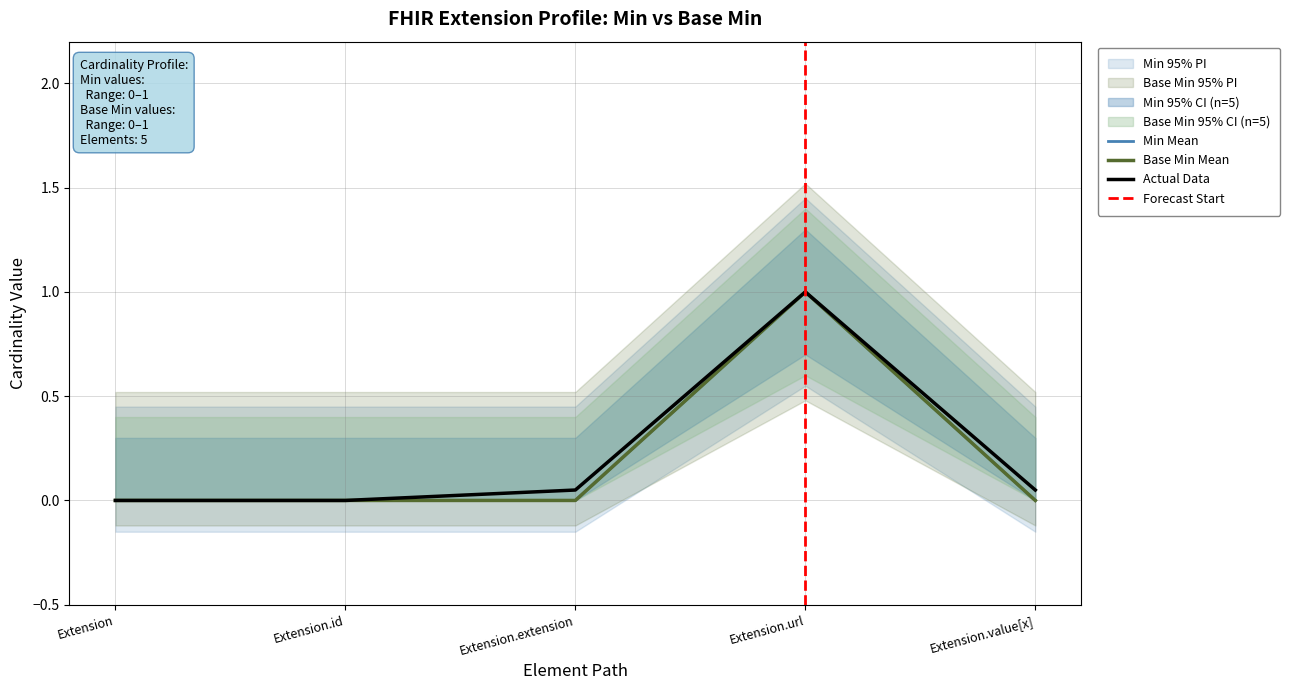

True or false: Base Min and Min cross at least once.

False